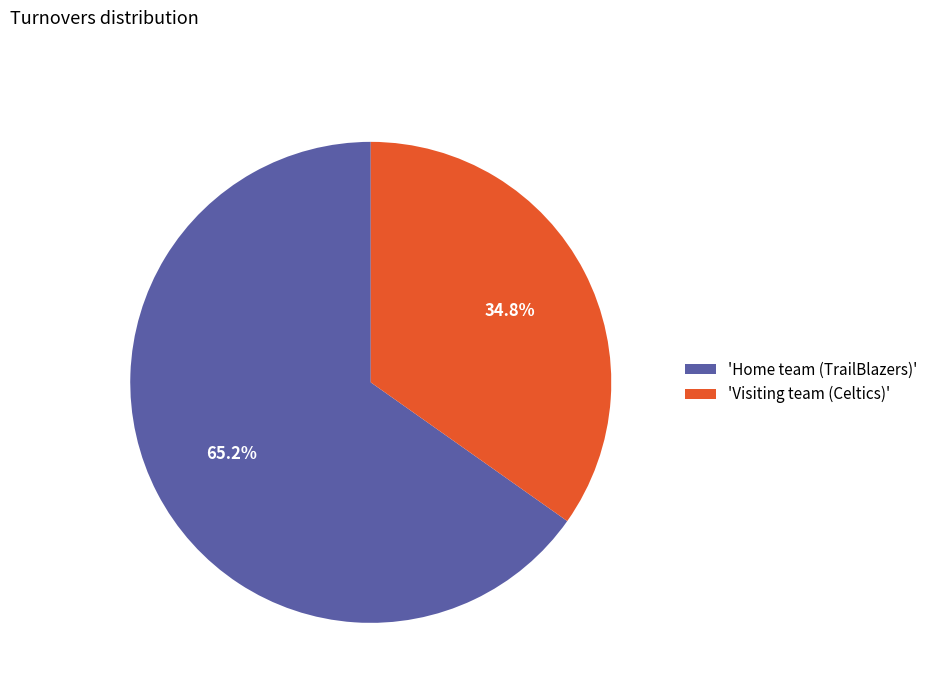

What is the largest slice in the pie chart?

'Home team (TrailBlazers)'